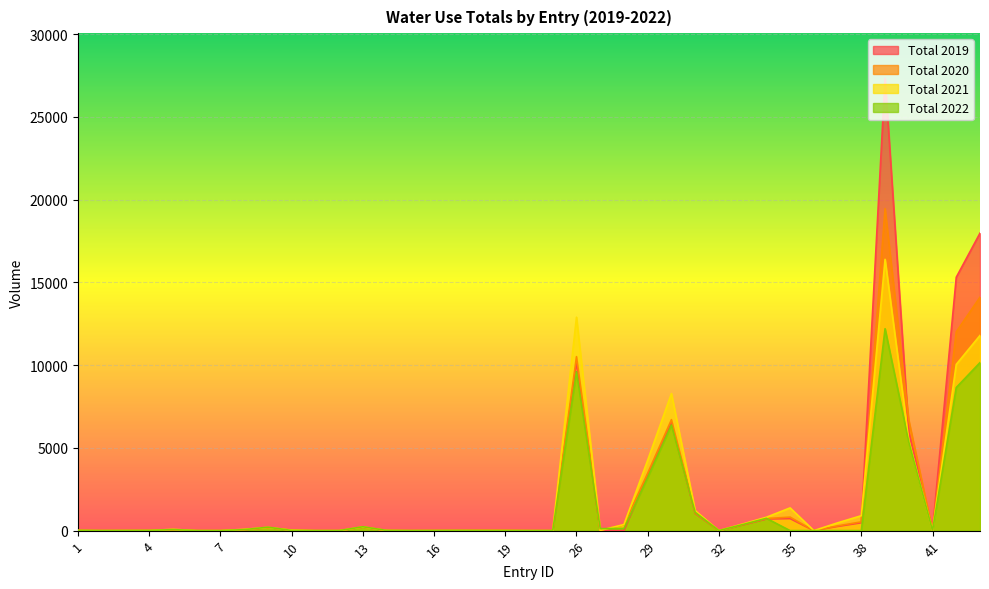

How many values in the Total 2020 series exceed 16?

19